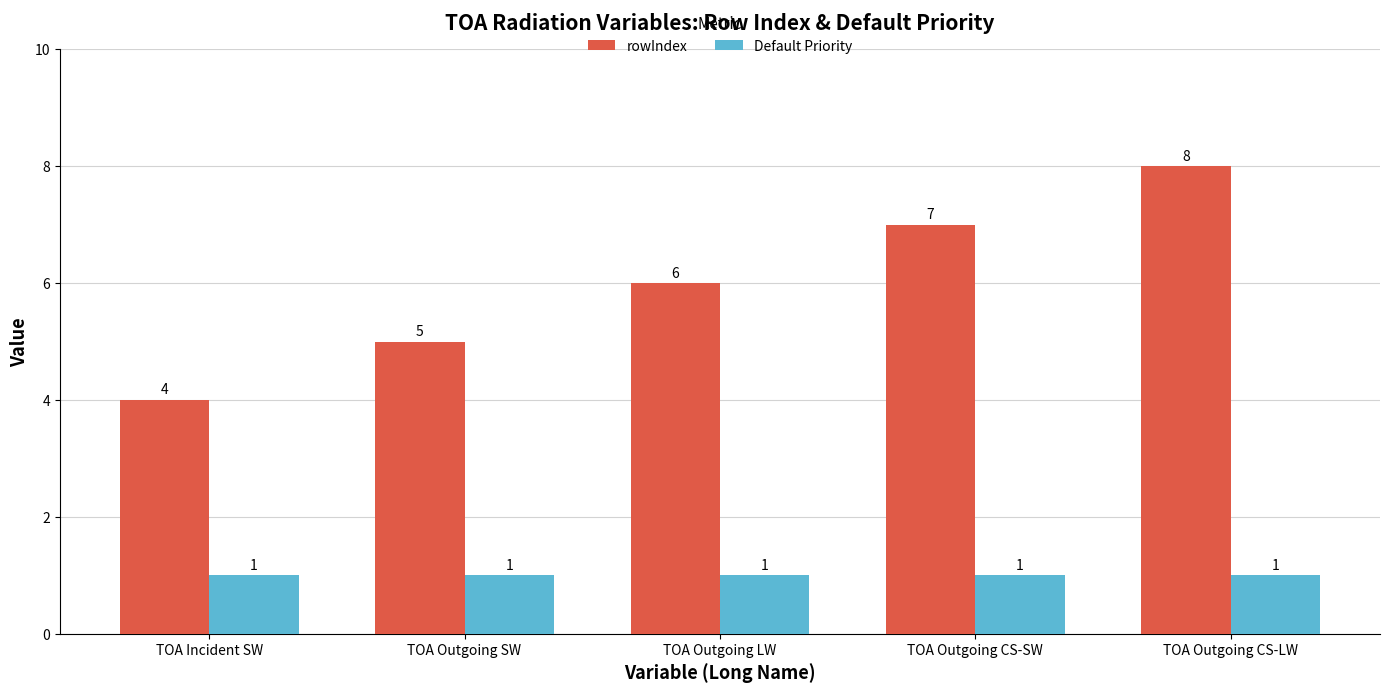

The rowIndex series shows 2 at TOA Outgoing LW. True or false?

False